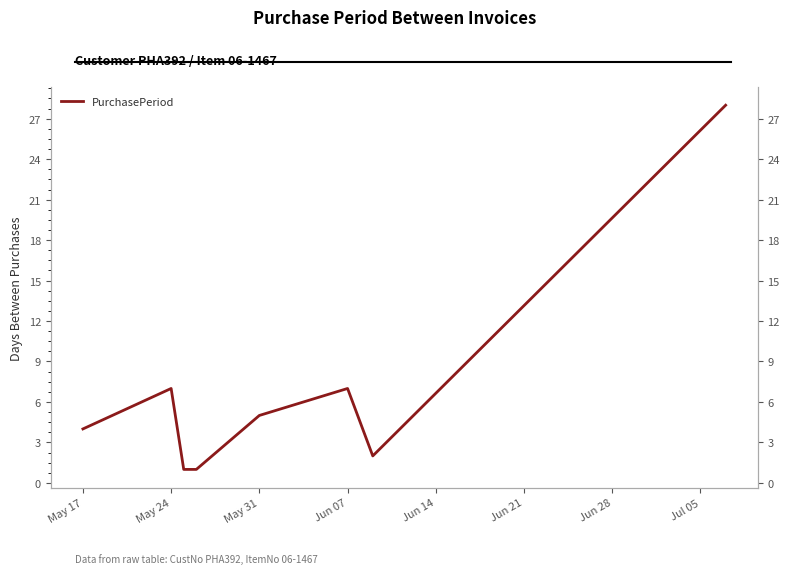

How many data points are above 5?

3